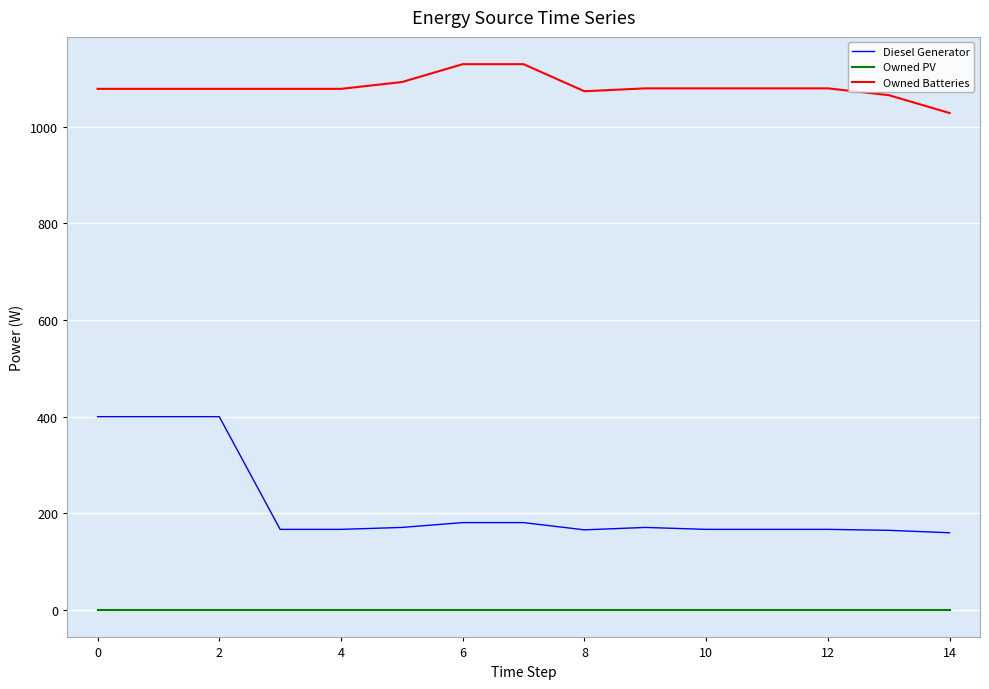

Count the number of data series in this chart.

3